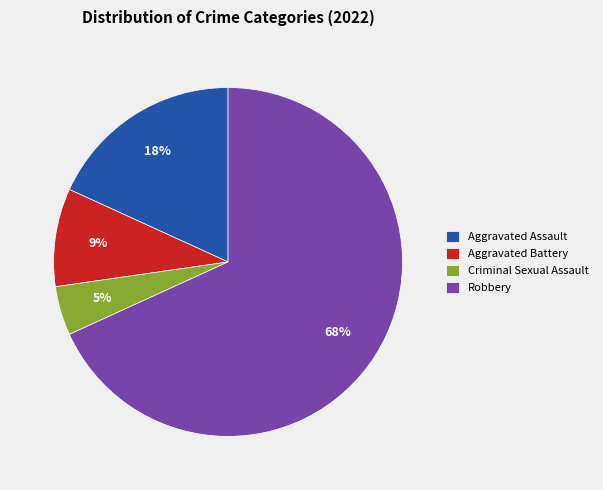

Is there any slice that represents more than half of the pie?

Yes